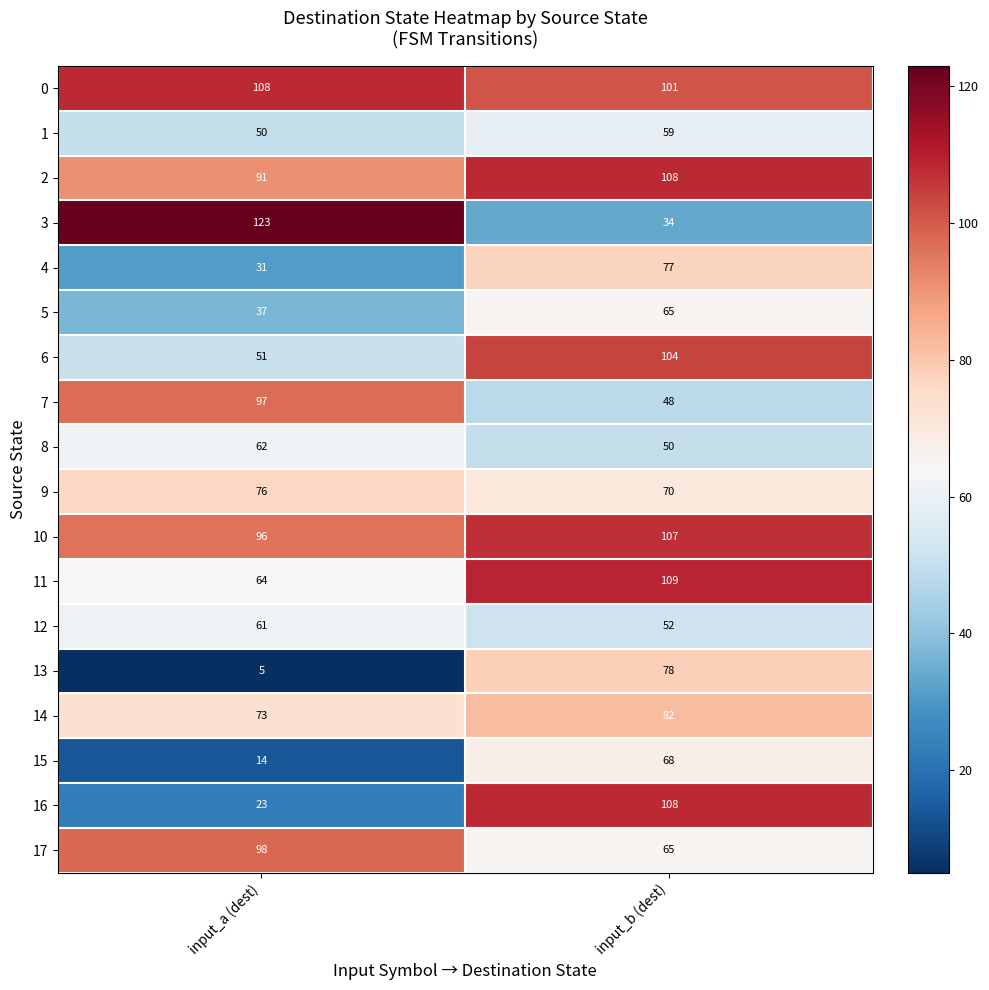

What is the spread (max minus min) of values at input_b (dest)?

75